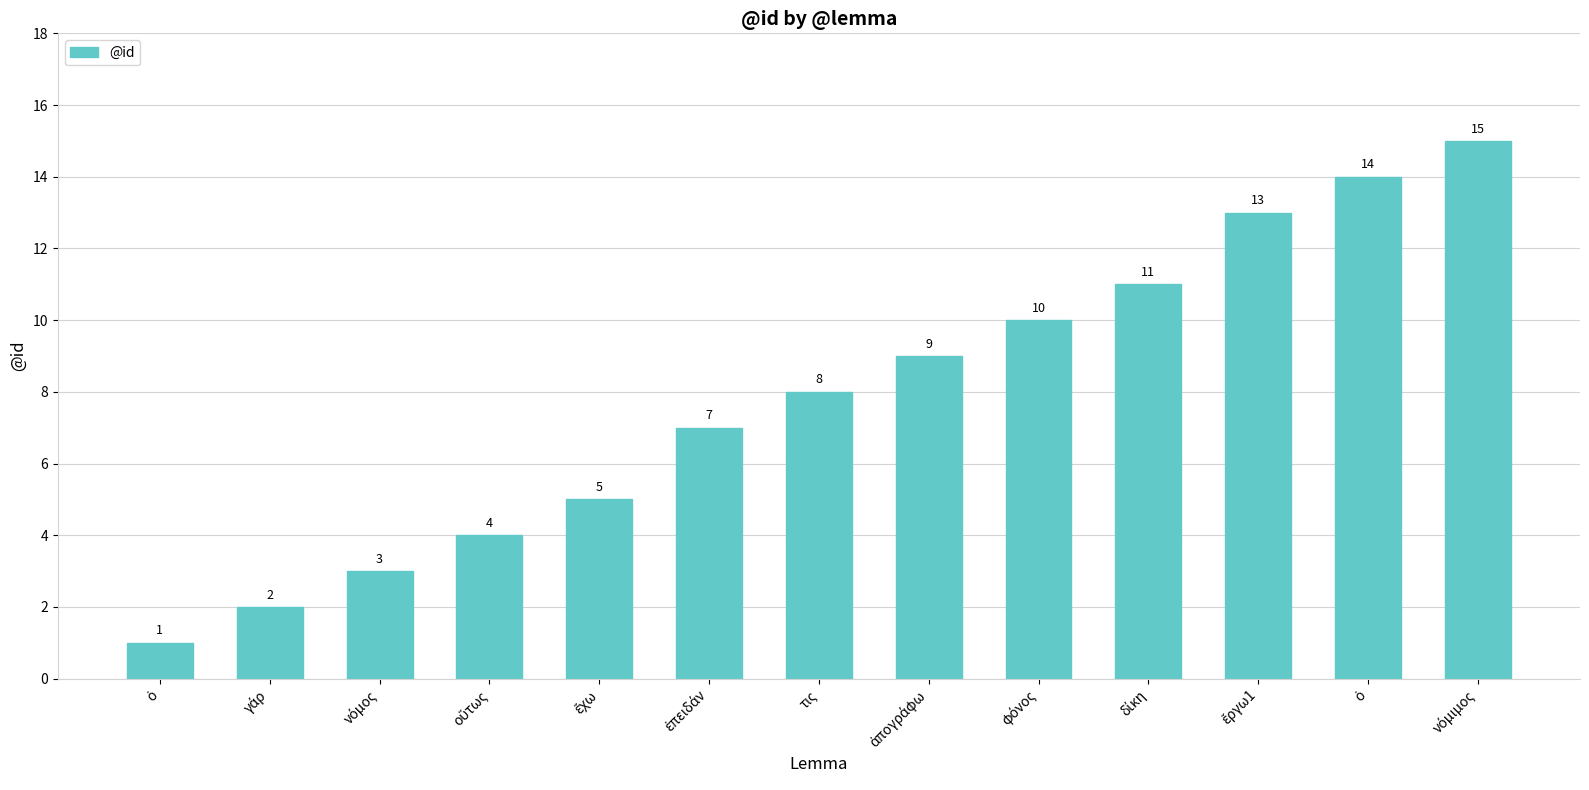

Count the number of data series in this chart.

1